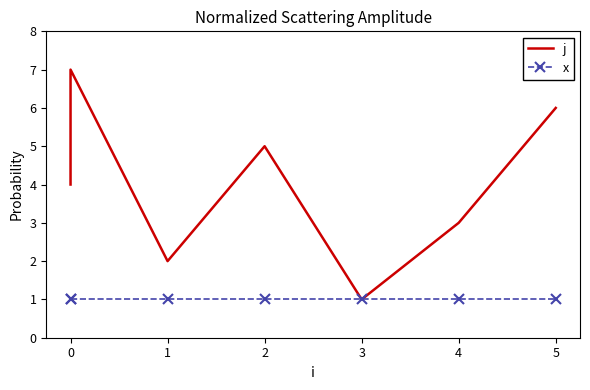

What position from the right is 4?

2